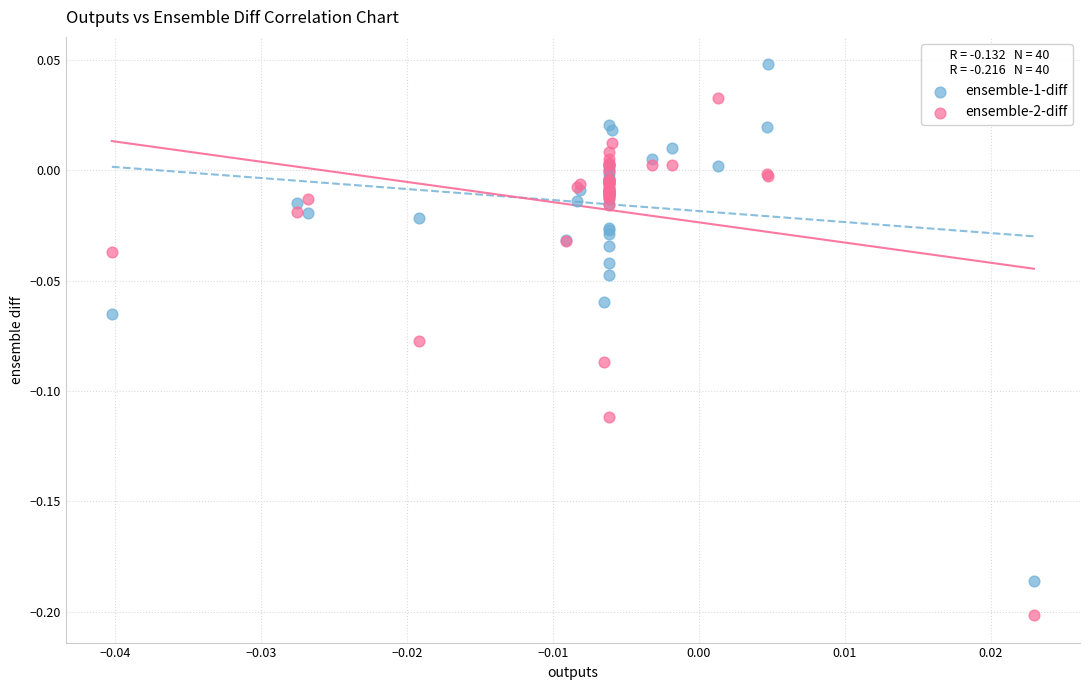

Which series reaches the minimum Y coordinate?

ensemble-2-diff